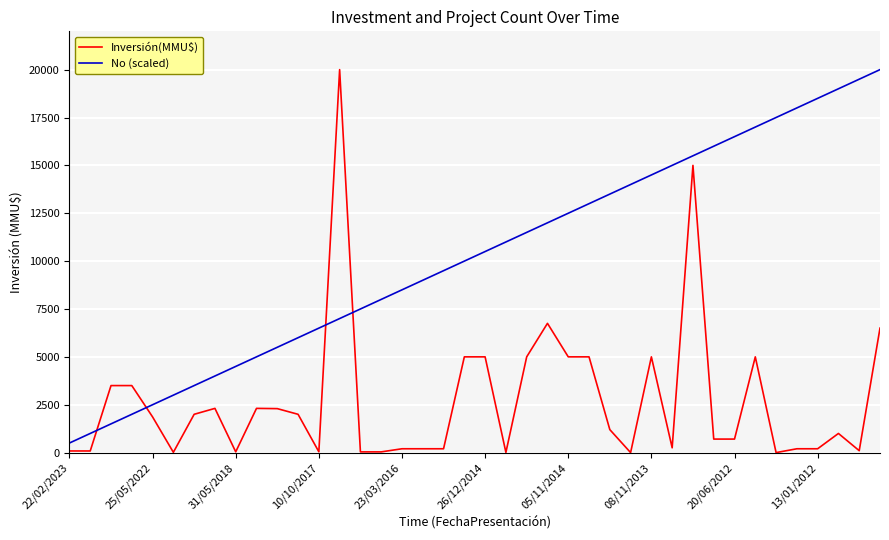

What is the difference between the maximum and minimum values in the Inversión(MMU$) series?

20000